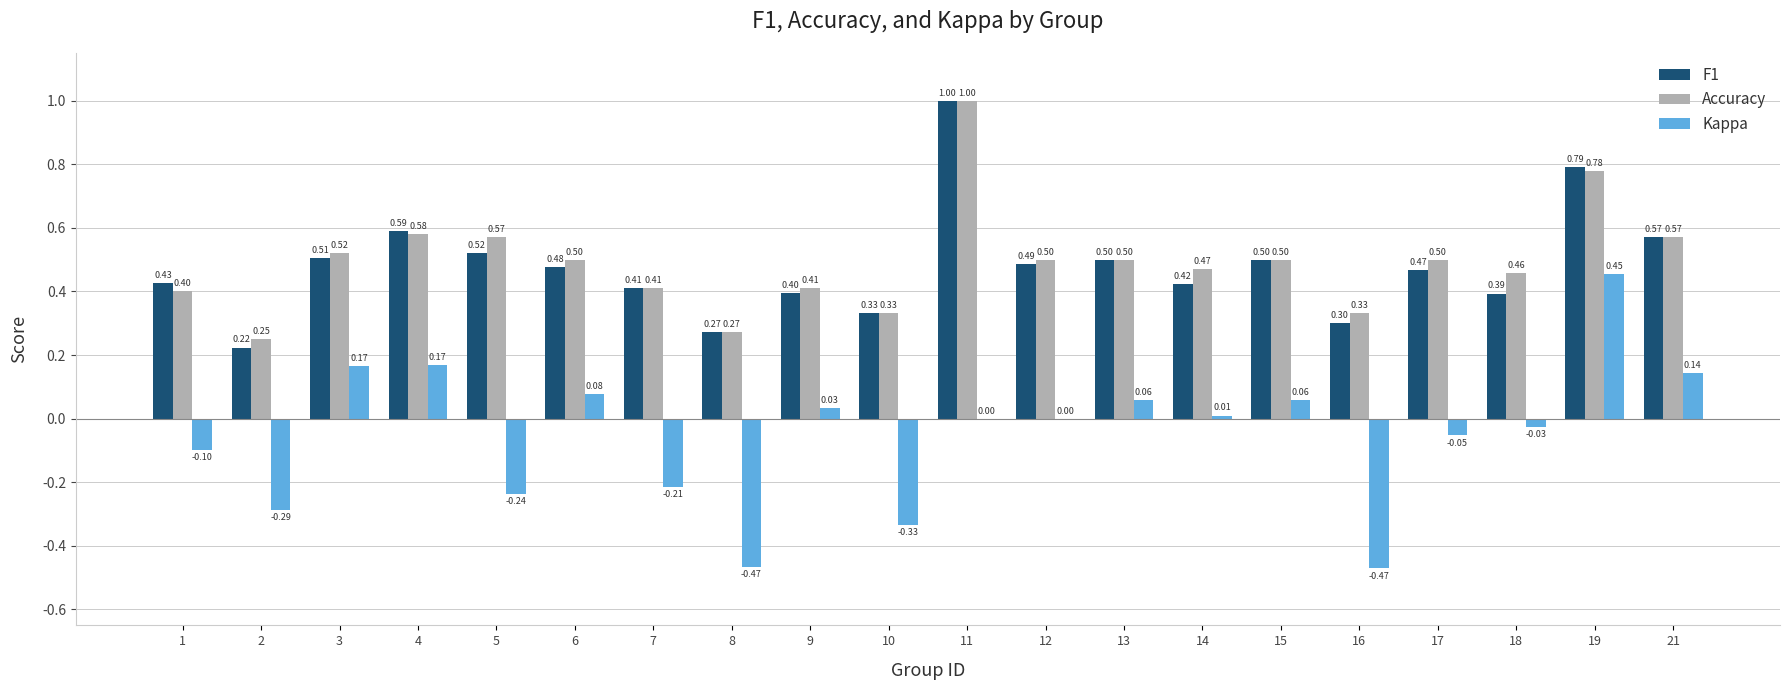

What are all the series names shown in the legend?

F1, Accuracy, Kappa